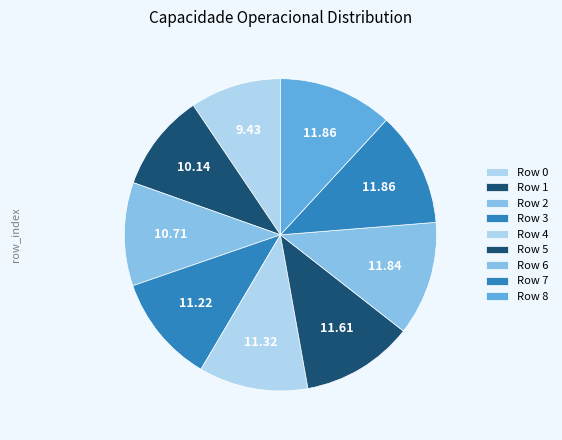

Count the number of slices in the pie.

9